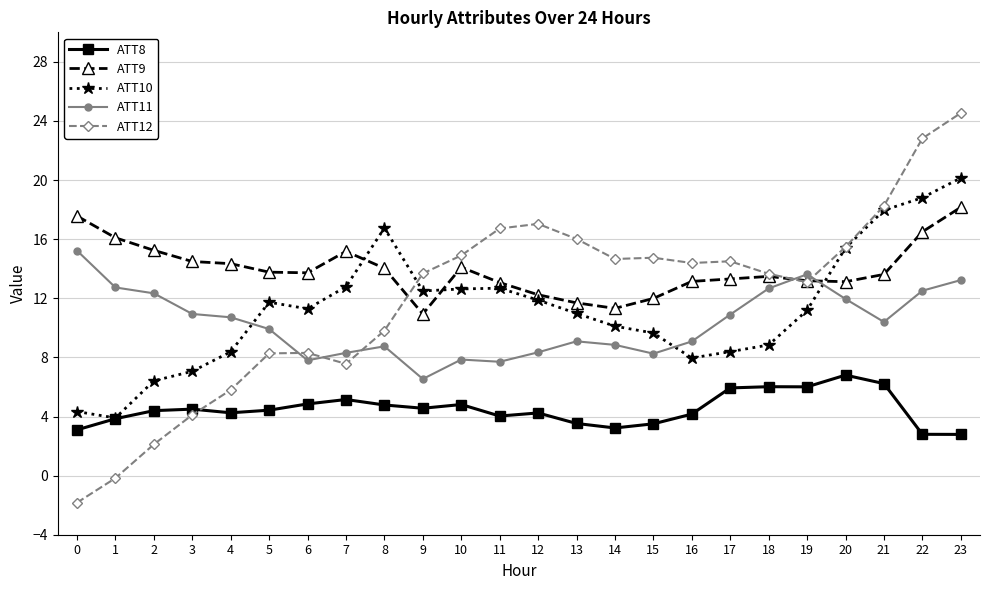

What is the spread (max minus min) of values at 18?

7.6